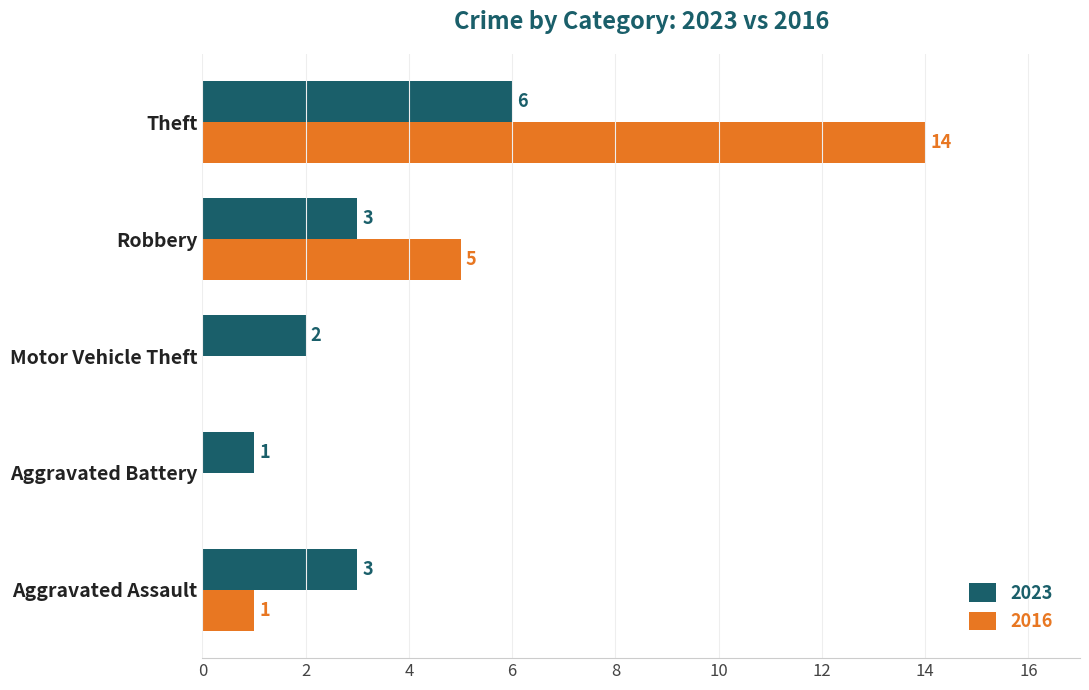

Where is 2016 nearest to the value 7?

Robbery